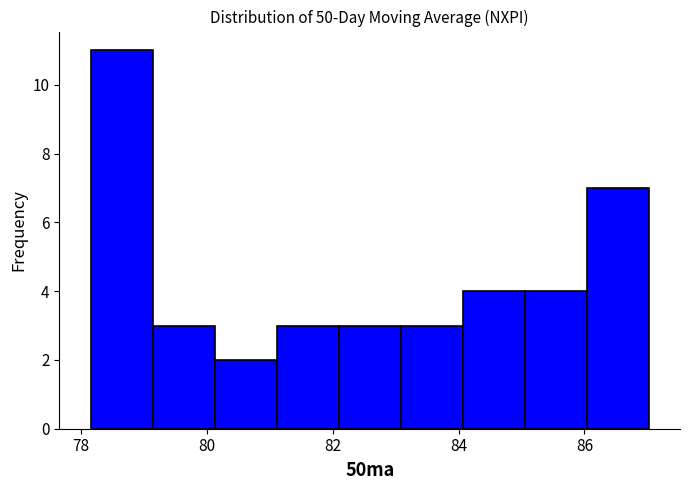

Reading left to right, list every bar in this chart as the range it spans on the x-axis followed by its height. Neither the bar edges nor the heights are printed on the chart, so give them approximately, as read against the axes.

78.2 to 79.2: 11
79.2 to 80.2: 3
80.2 to 81.2: 2
81.2 to 82.0: 3
82.0 to 83.0: 3
83.0 to 84.0: 3
84.0 to 85.0: 4
85.0 to 86.0: 4
86.0 to 87.0: 7